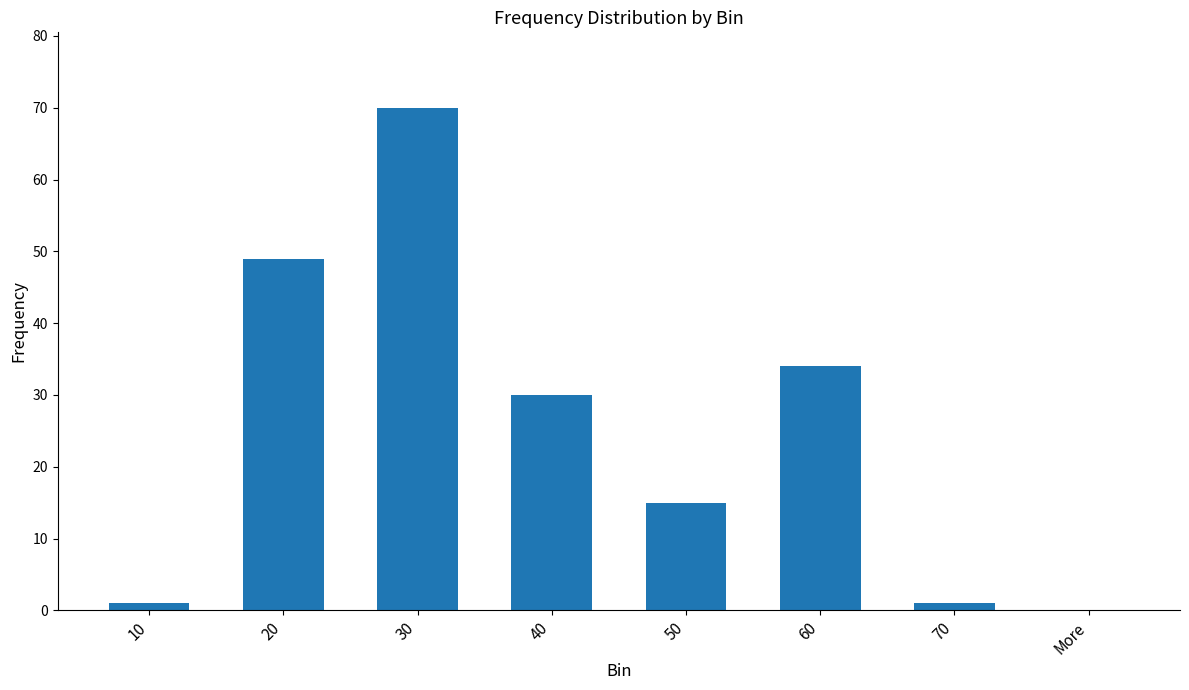

What is the sum of all values?

200